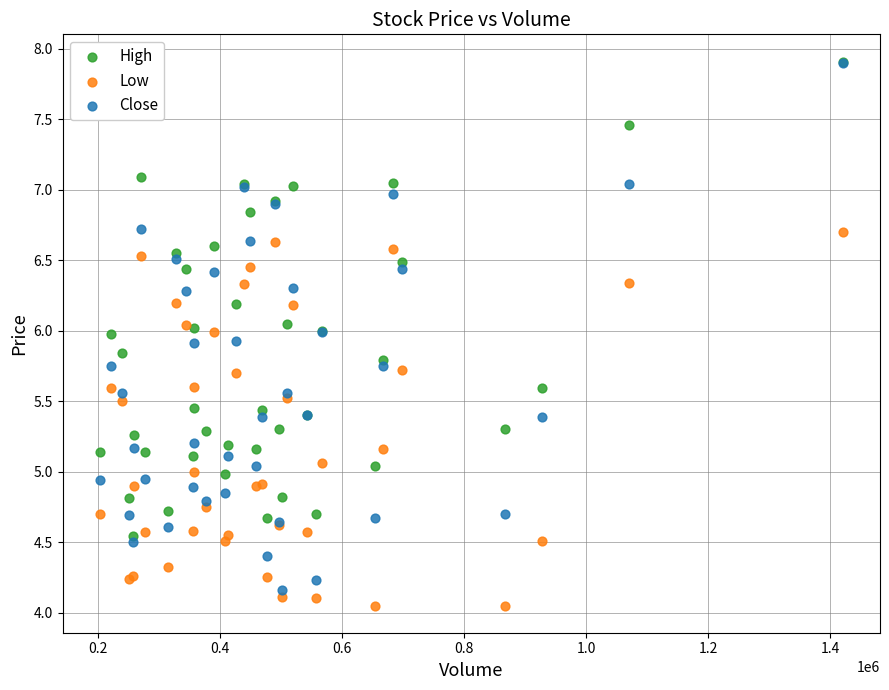

What are all the series names shown in the legend?

High, Low, Close